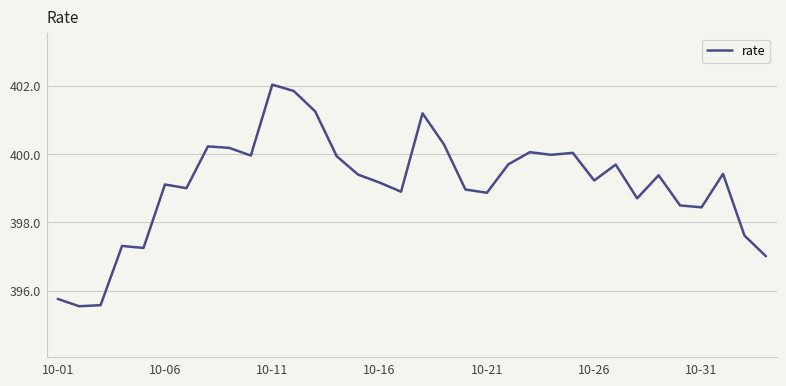

What is the maximum value shown in the chart?

402.0